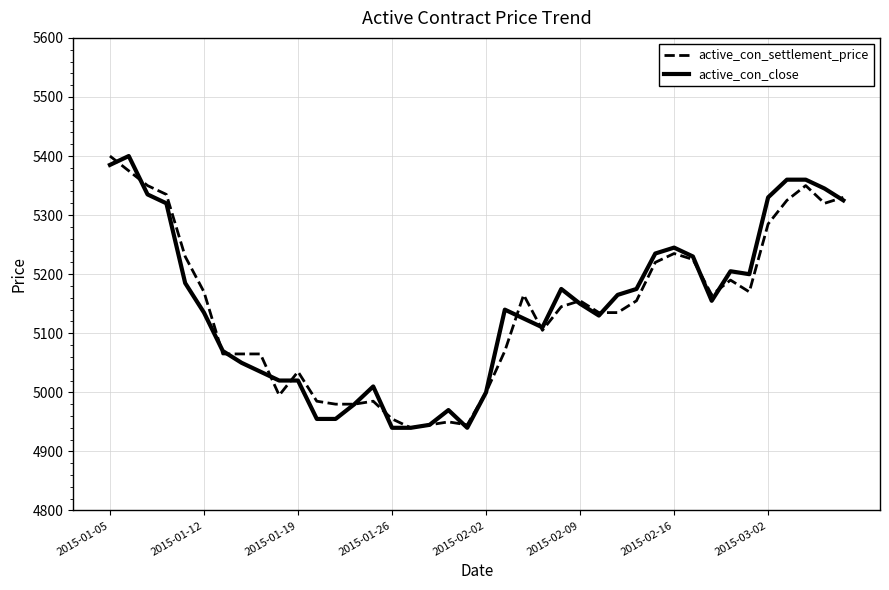

What is the greatest value displayed?

5400